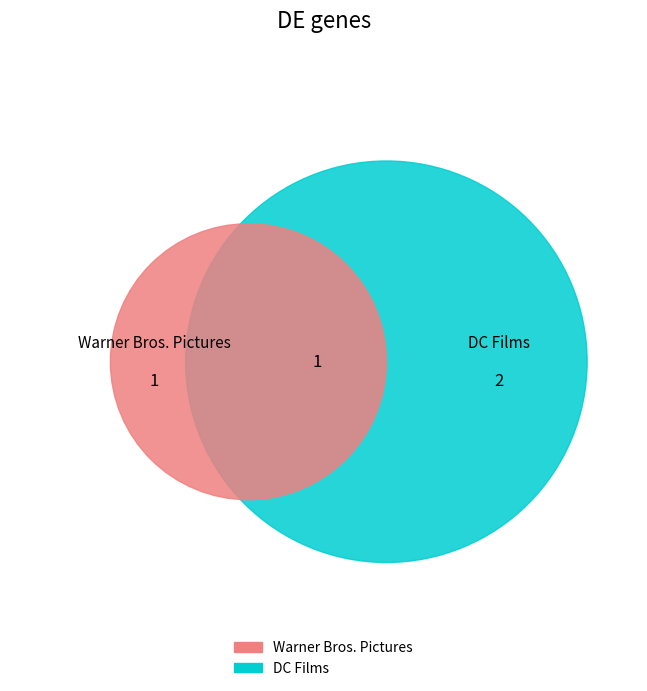

Is it true that Warner Bros. Pictures is 26% of the pie?

False